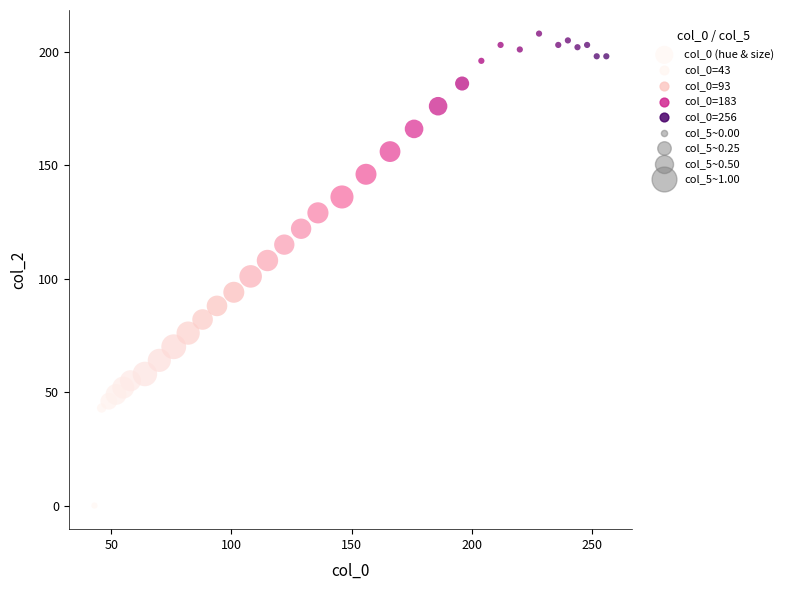

What is the range of Y values (max minus min)?

208